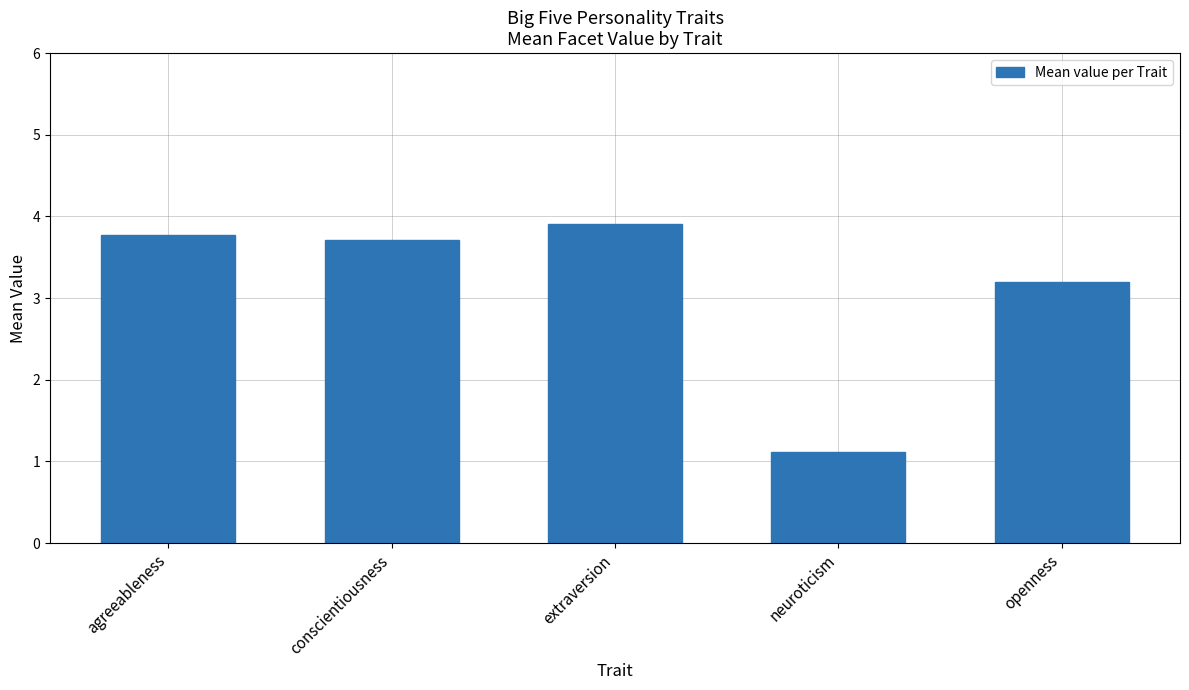

Count the number of data series in this chart.

1